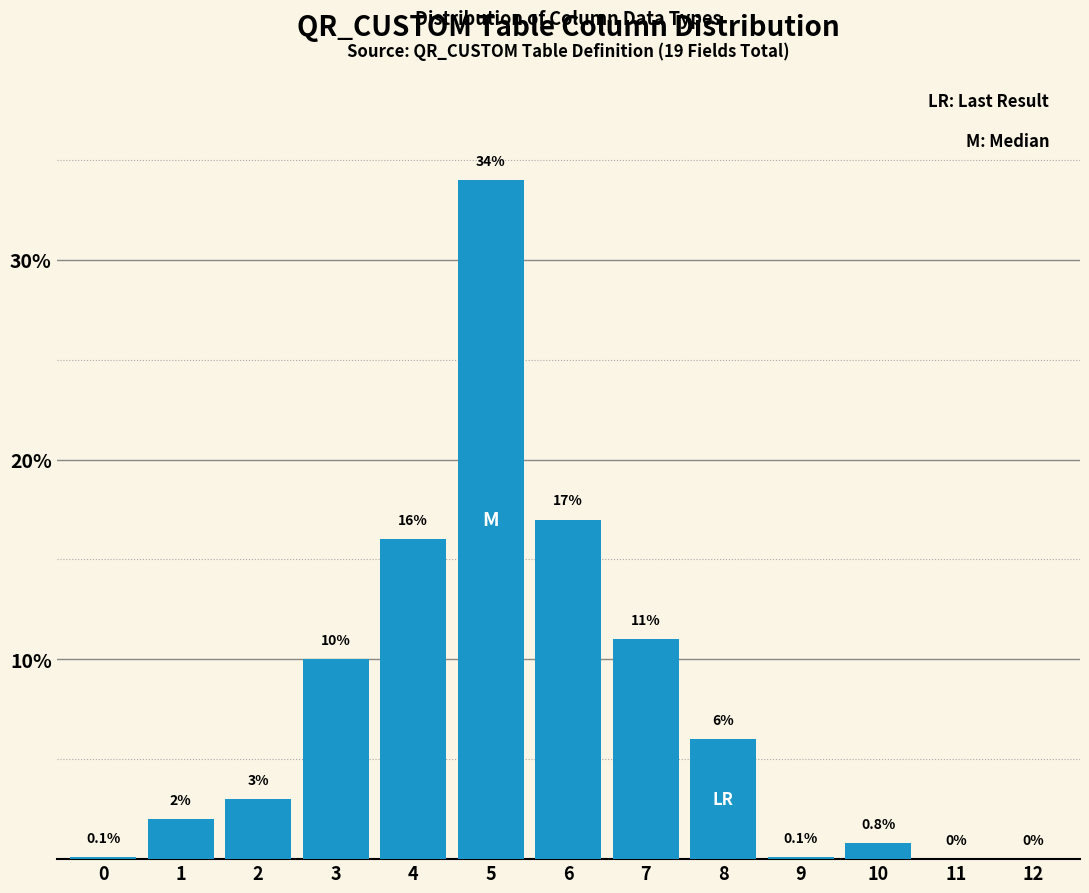

Reading left to right, transcribe all the data shown in this chart.

0=0.1	1=2.0	2=3.0	3=10.0	4=16.0	5=34.0	6=17.0	7=11.0	8=6.0	9=0.1	10=0.8	11=0.0	12=0.0